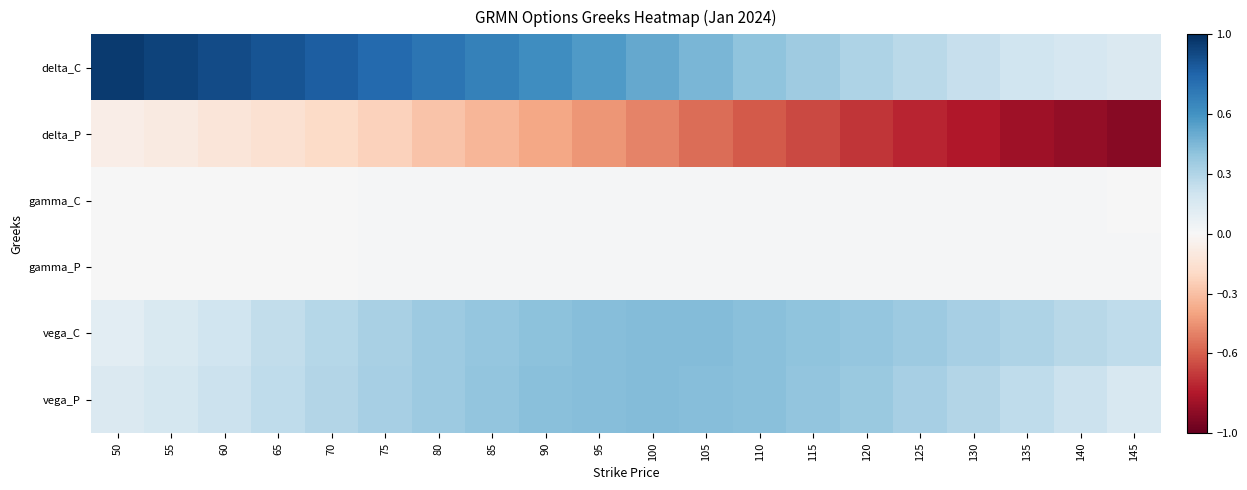

At which category is the sum across all series the highest?

70